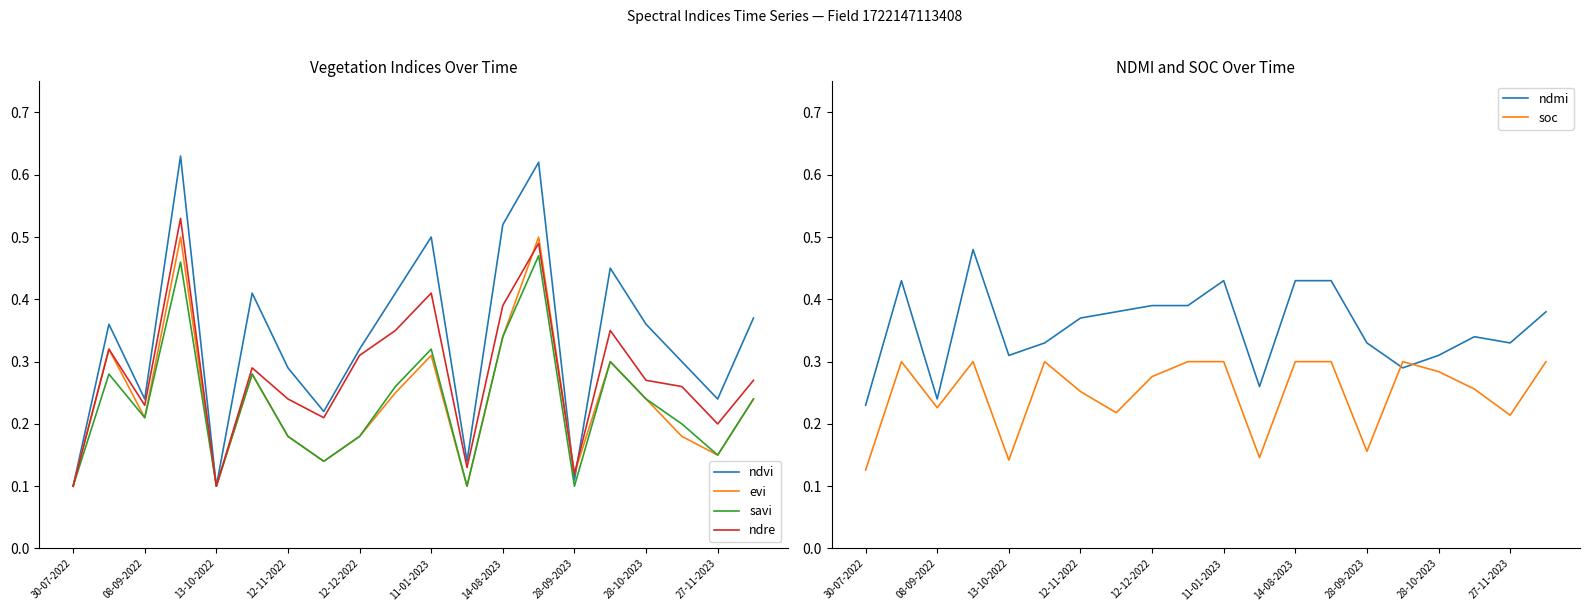

Which series ends up on top after the final intersection of ndre and ndmi?

ndmi